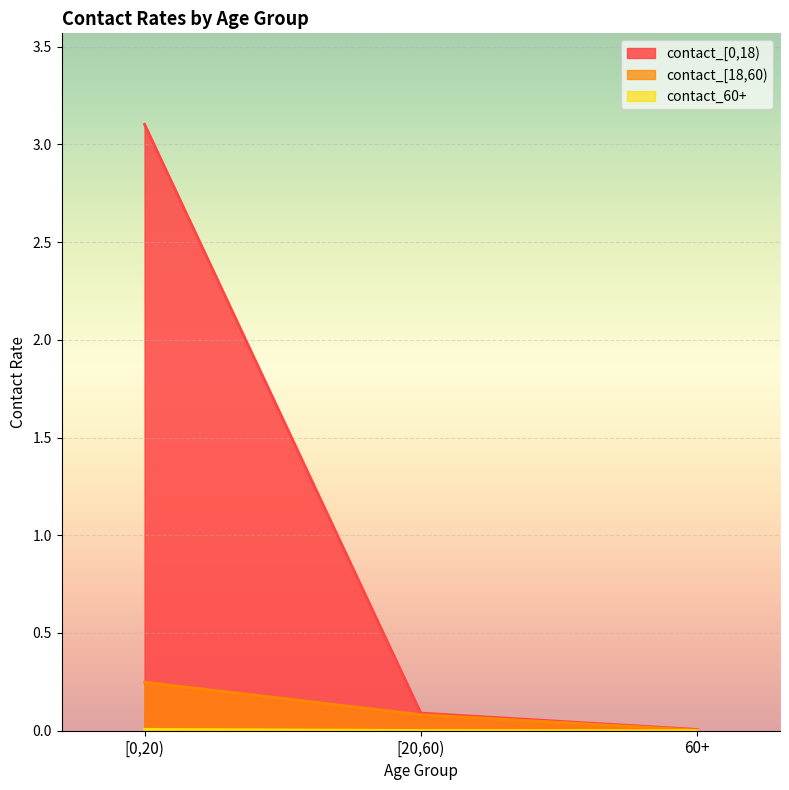

How many lines are shown in the chart?

3